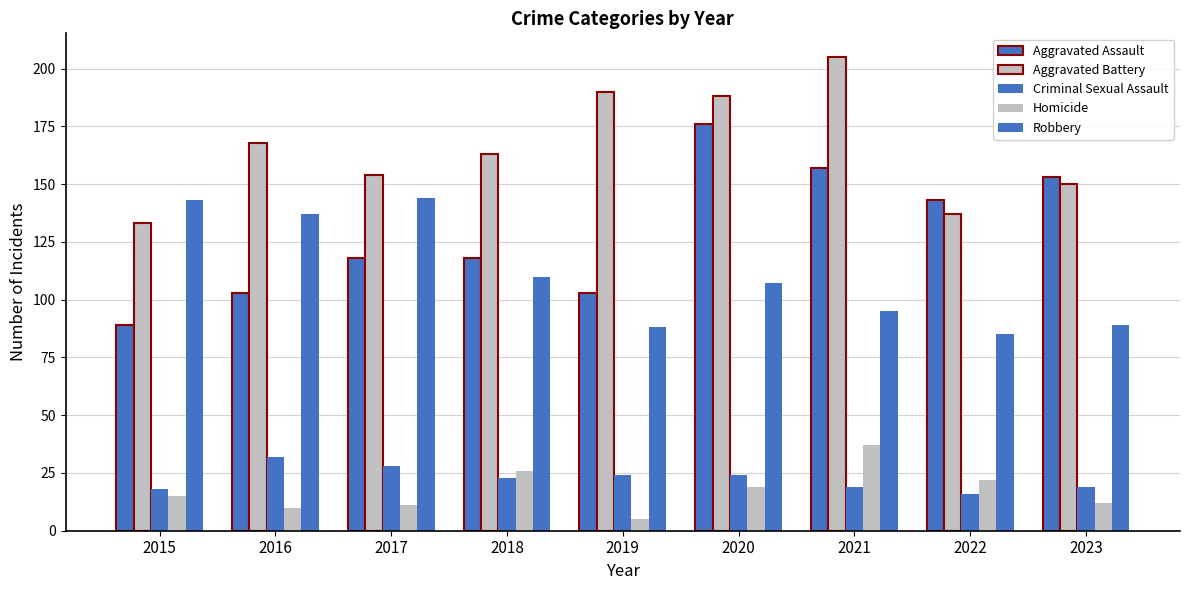

Reading right to left, extract all data points from this chart.

Aggravated Assault: 153	143	157	176	103	118	118	103	89
Aggravated Battery: 150	137	205	188	190	163	154	168	133
Criminal Sexual Assault: 19	16	19	24	24	23	28	32	18
Homicide: 12	22	37	19	5	26	11	10	15
Robbery: 89	85	95	107	88	110	144	137	143